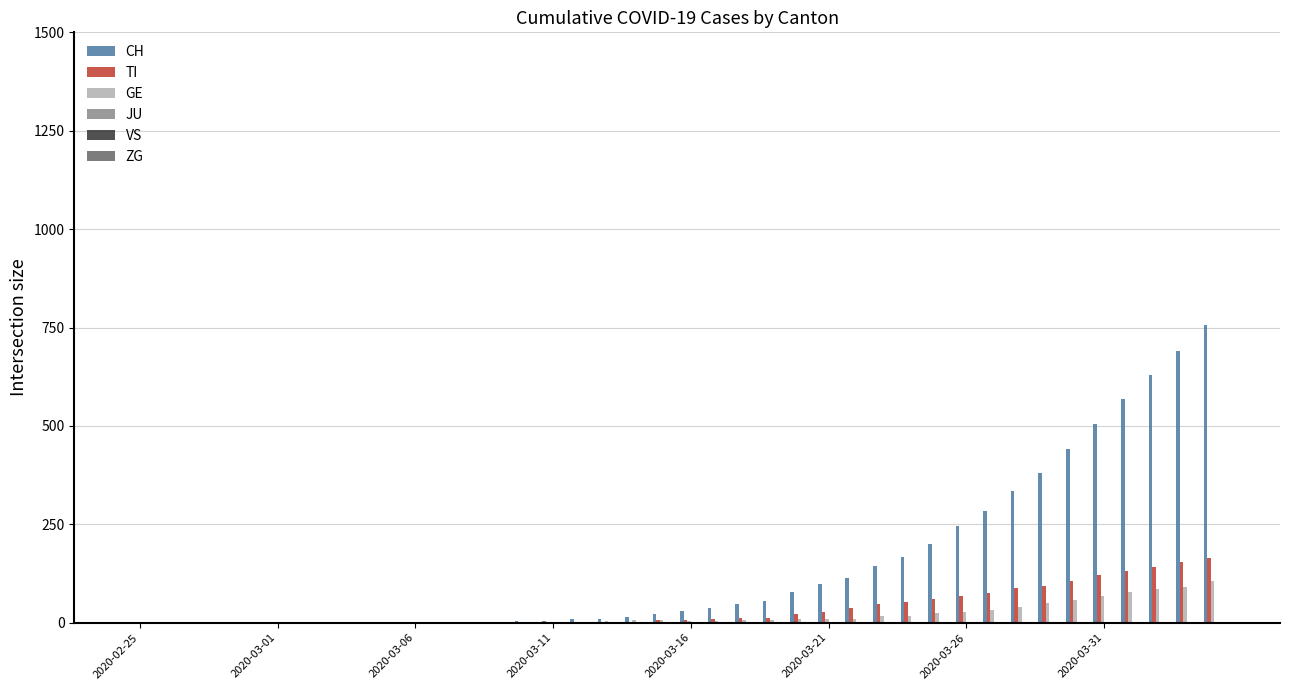

At which label does JU reach its peak?

2020-02-25